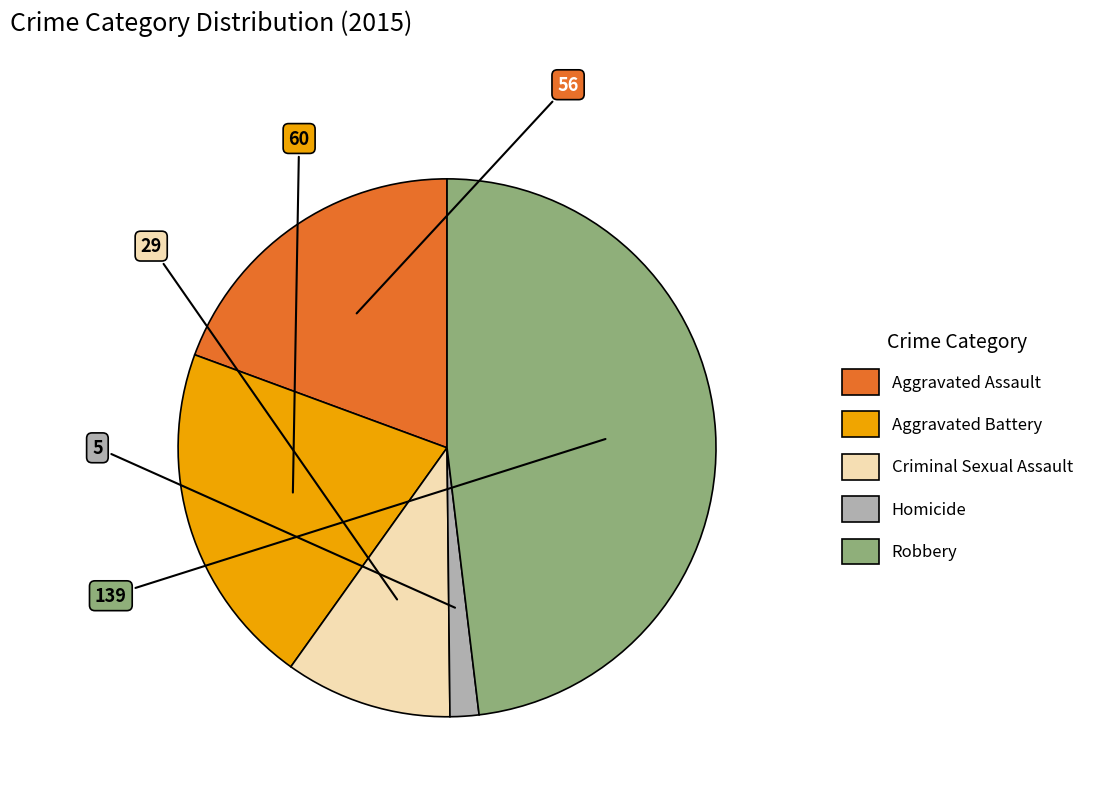

Which category has the biggest portion of the pie?

Robbery